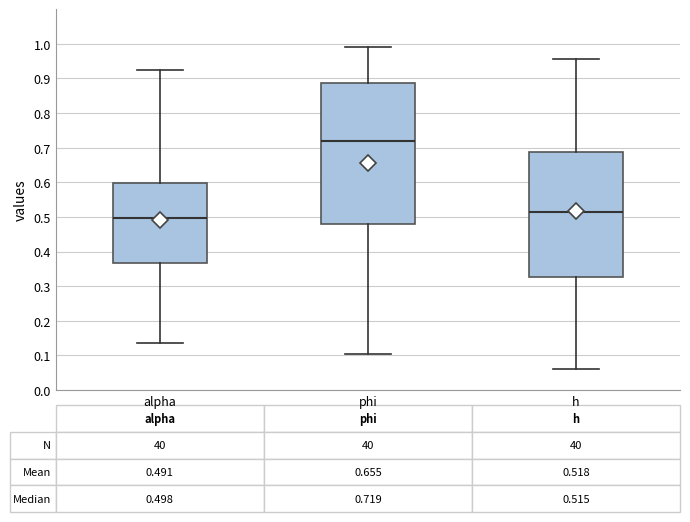

Comparing the boxes themselves (not the whiskers), which one is the tallest?

phi